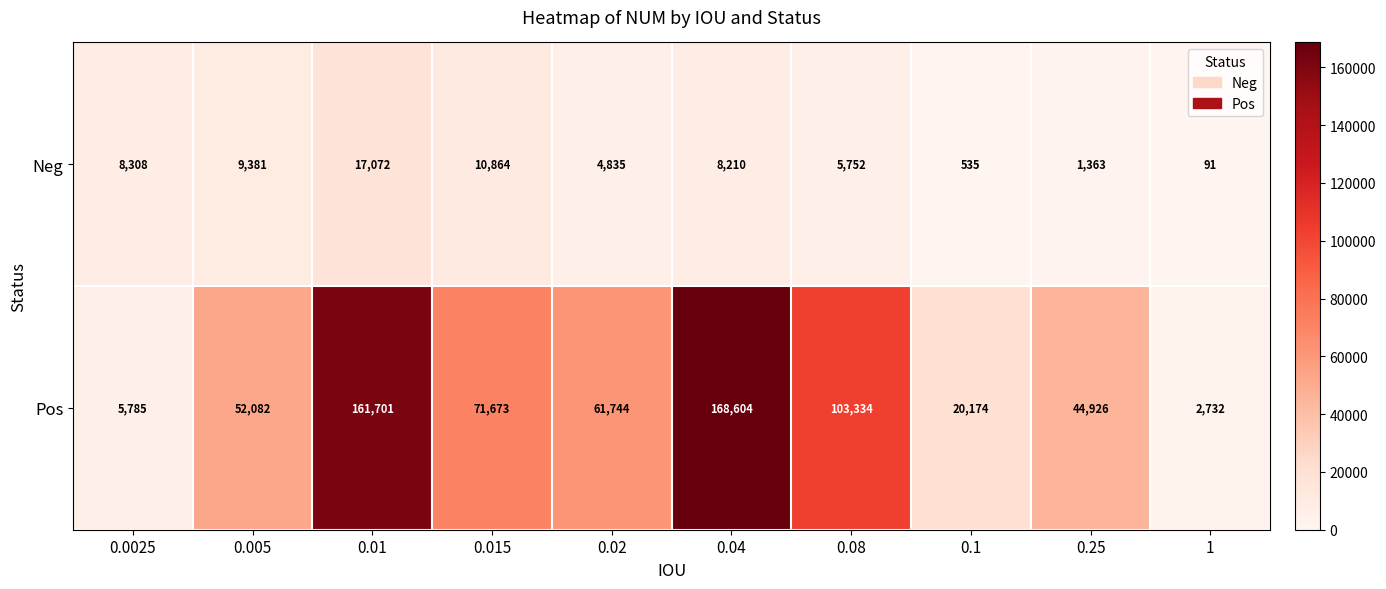

Which series has the widest spread of values?

Pos